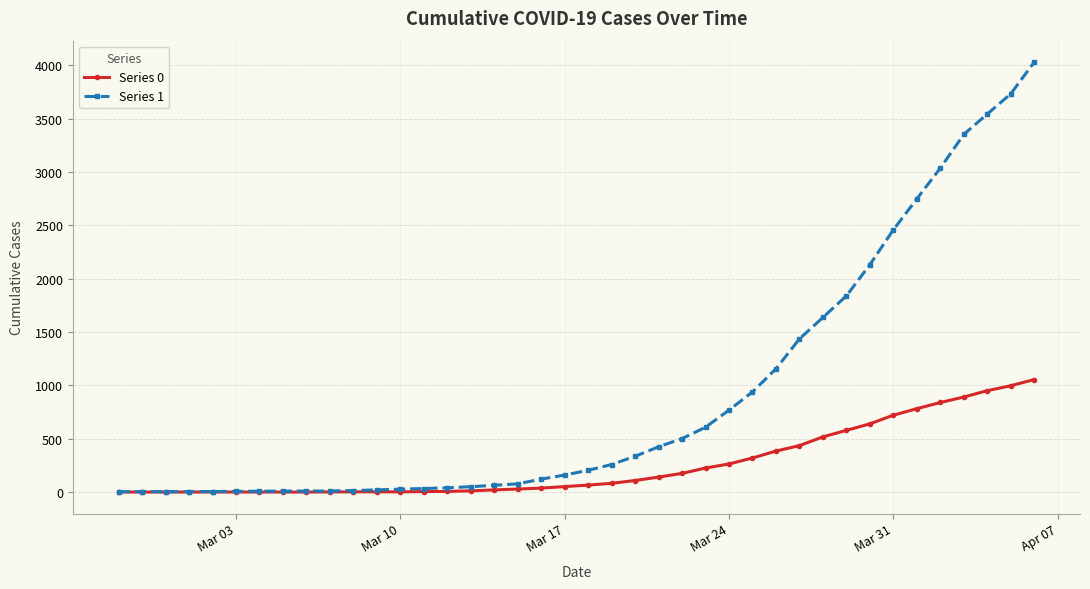

What is the maximum value shown in the chart?

4028